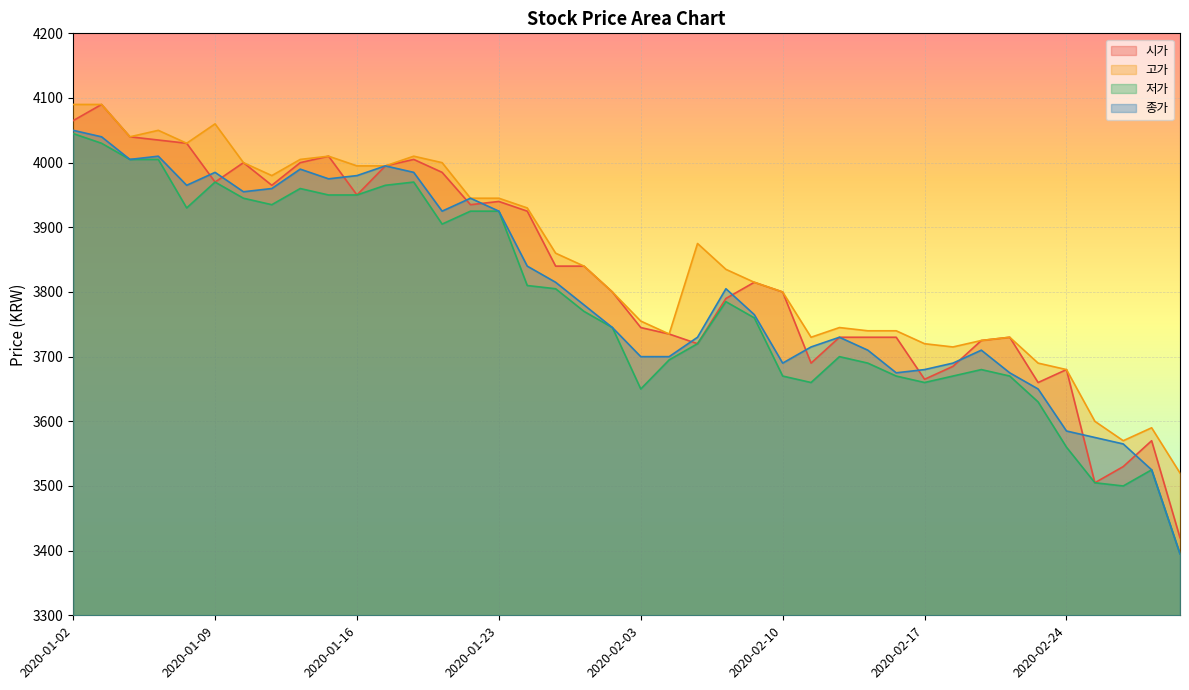

True or false: 고가 has more than 1 points higher than both neighbors.

True